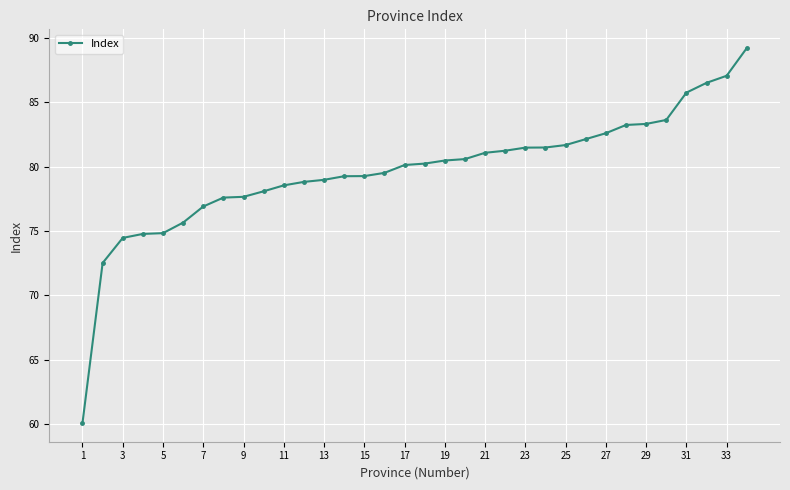

What is the difference between the maximum and minimum values?

29.1